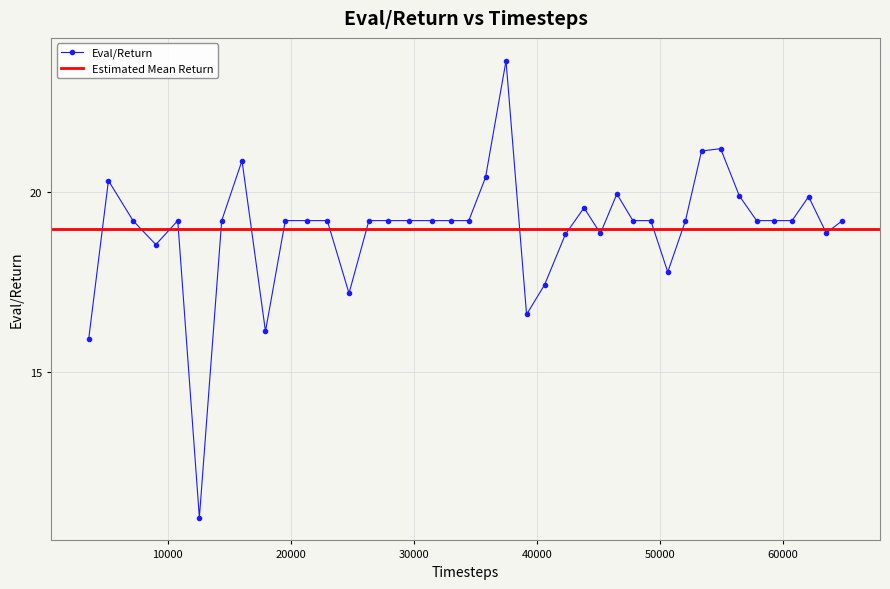

What is the average value?

19.0